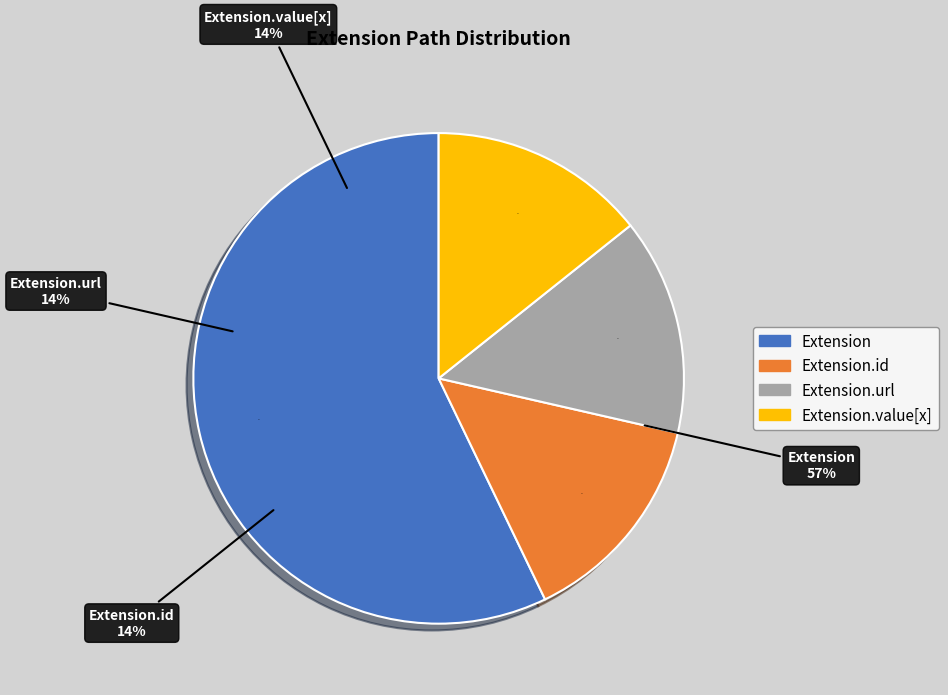

Is it true that Extension.id is 21% of the pie?

False